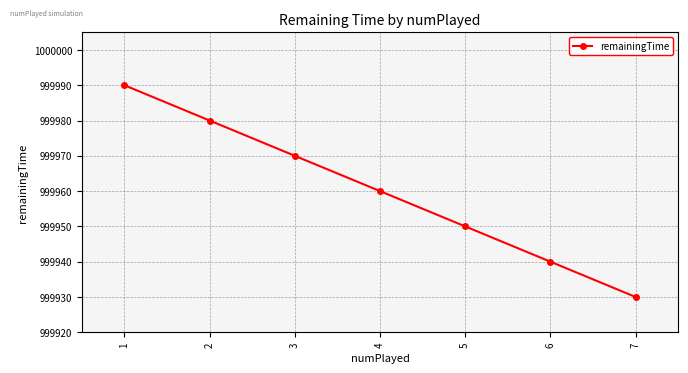

Between 3 and 1, which is larger?

1